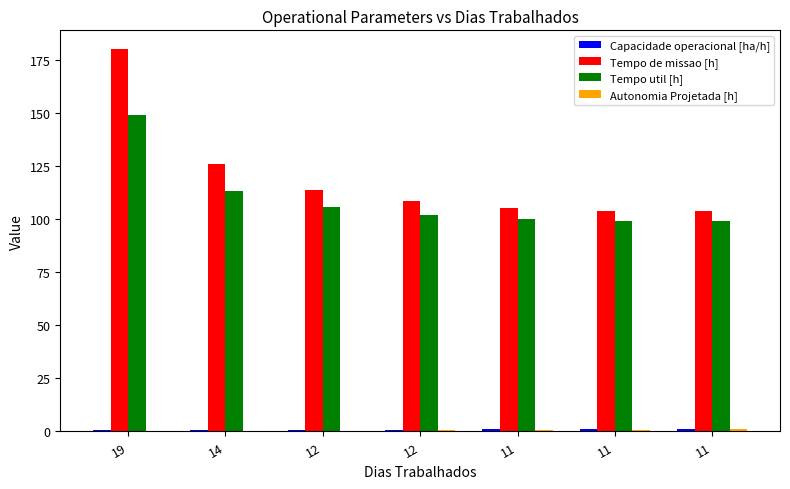

How many groups of bars are there?

7